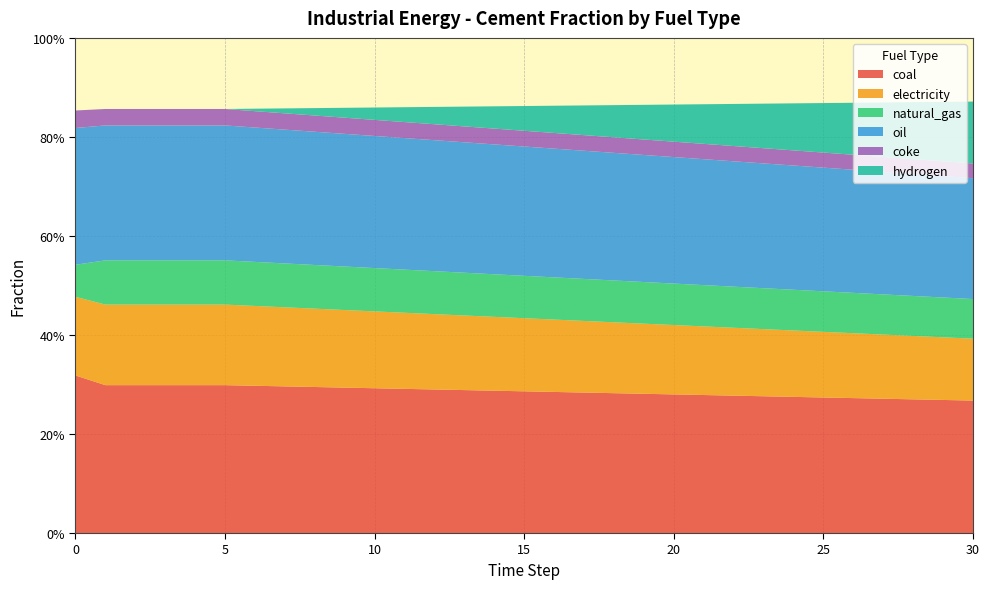

Reading left to right, what are all the values shown in this chart?

frac_cement_coal: 0=0.3	1=0.3	2=0.3	3=0.3	4=0.3	5=0.3	6=0.3	7=0.3	8=0.3	9=0.3	10=0.3	11=0.3	12=0.3	13=0.3	14=0.3	15=0.3	16=0.3	17=0.3	18=0.3	19=0.3	20=0.3	21=0.3	22=0.3	23=0.3	24=0.3	25=0.3	26=0.3	27=0.3	28=0.3	29=0.3	30=0.3
frac_cement_electricity: 0=0.2	1=0.2	2=0.2	3=0.2	4=0.2	5=0.2	6=0.2	7=0.2	8=0.2	9=0.2	10=0.2	11=0.2	12=0.2	13=0.2	14=0.1	15=0.1	16=0.1	17=0.1	18=0.1	19=0.1	20=0.1	21=0.1	22=0.1	23=0.1	24=0.1	25=0.1	26=0.1	27=0.1	28=0.1	29=0.1	30=0.1
frac_cement_natural_gas: 0=0.1	1=0.1	2=0.1	3=0.1	4=0.1	5=0.1	6=0.1	7=0.1	8=0.1	9=0.1	10=0.1	11=0.1	12=0.1	13=0.1	14=0.1	15=0.1	16=0.1	17=0.1	18=0.1	19=0.1	20=0.1	21=0.1	22=0.1	23=0.1	24=0.1	25=0.1	26=0.1	27=0.1	28=0.1	29=0.1	30=0.1
frac_cement_oil: 0=0.3	1=0.3	2=0.3	3=0.3	4=0.3	5=0.3	6=0.3	7=0.3	8=0.3	9=0.3	10=0.3	11=0.3	12=0.3	13=0.3	14=0.3	15=0.3	16=0.3	17=0.3	18=0.3	19=0.3	20=0.3	21=0.3	22=0.3	23=0.3	24=0.3	25=0.2	26=0.2	27=0.2	28=0.2	29=0.2	30=0.2
frac_cement_coke: 0=0.0	1=0.0	2=0.0	3=0.0	4=0.0	5=0.0	6=0.0	7=0.0	8=0.0	9=0.0	10=0.0	11=0.0	12=0.0	13=0.0	14=0.0	15=0.0	16=0.0	17=0.0	18=0.0	19=0.0	20=0.0	21=0.0	22=0.0	23=0.0	24=0.0	25=0.0	26=0.0	27=0.0	28=0.0	29=0.0	30=0.0
frac_cement_hydrogen: 0=0.0	1=0.0	2=0.0	3=0.0	4=0.0	5=0.0	6=0.0	7=0.0	8=0.0	9=0.0	10=0.0	11=0.0	12=0.0	13=0.0	14=0.0	15=0.1	16=0.1	17=0.1	18=0.1	19=0.1	20=0.1	21=0.1	22=0.1	23=0.1	24=0.1	25=0.1	26=0.1	27=0.1	28=0.1	29=0.1	30=0.1